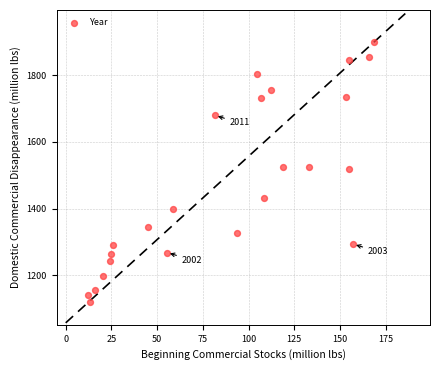

What is the range of X values (max minus min)?

156.6